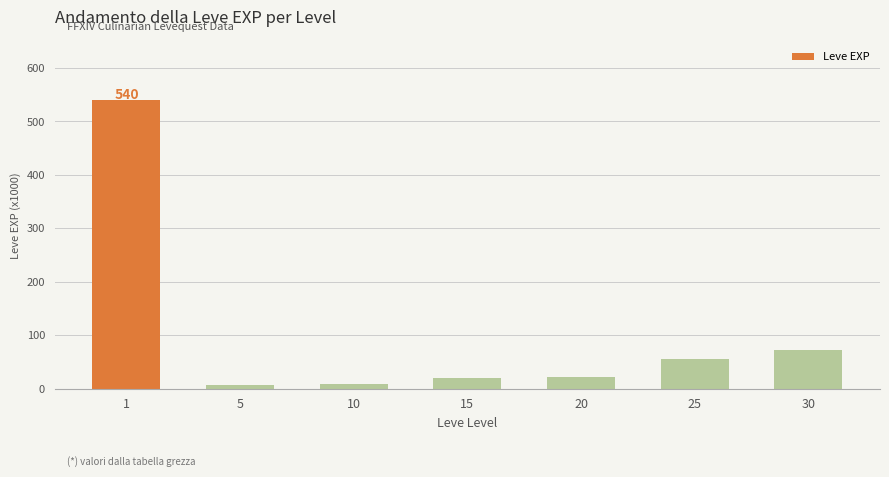

The chart shows a value of 72 at 30. True or false?

True